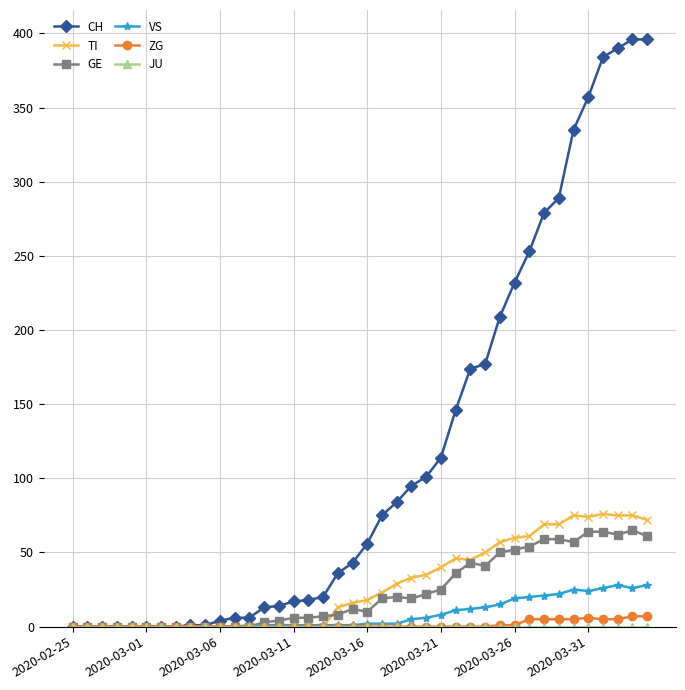

Which series has the largest range (max minus min)?

CH